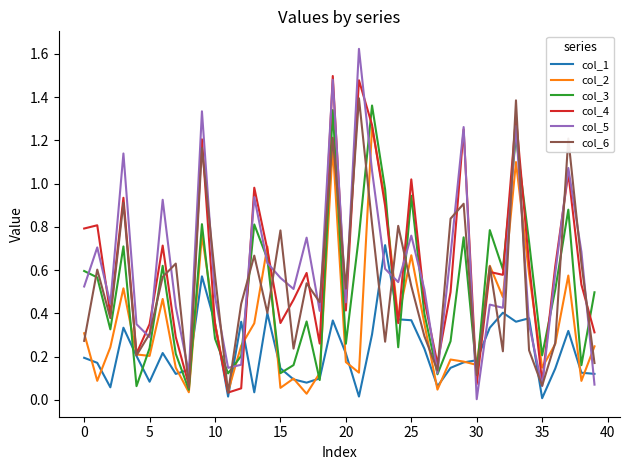

Which series has the largest range (max minus min)?

col_5